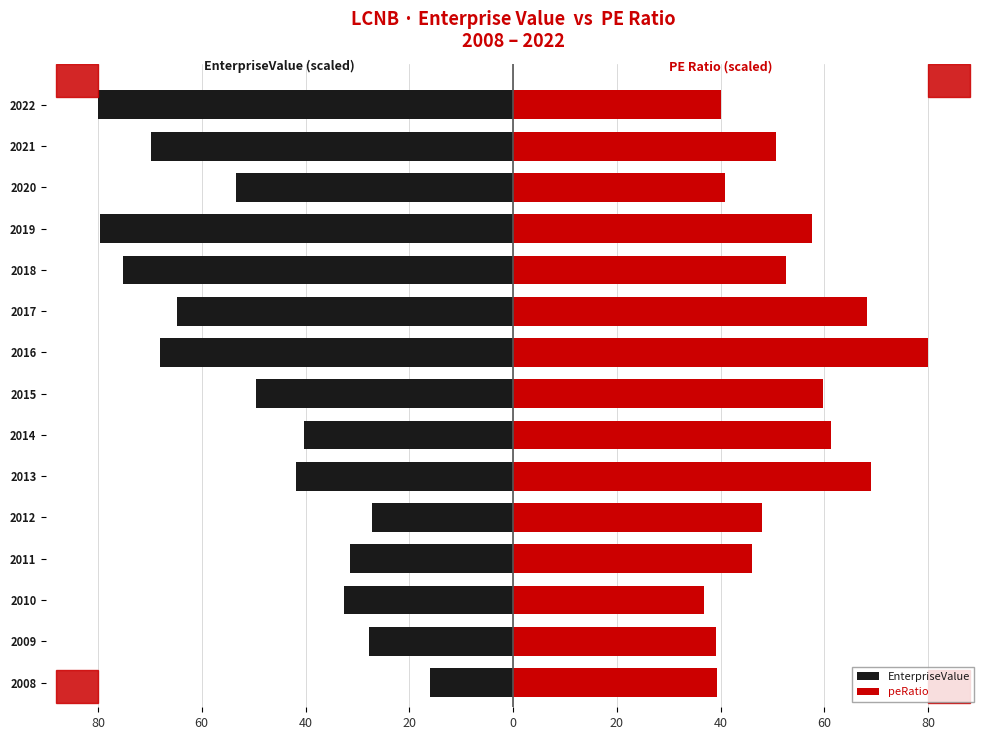

How many bars are there in each group?

2